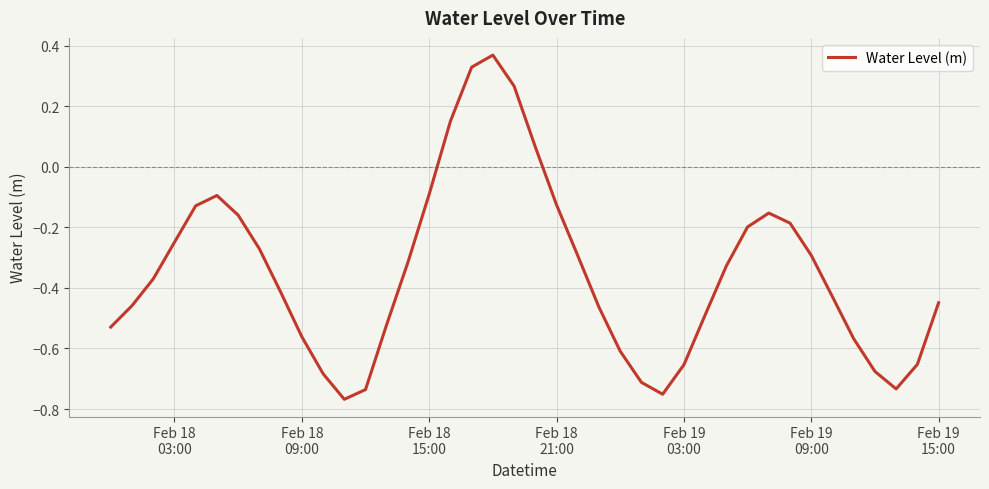

What is the difference between the maximum and minimum values?

1.1